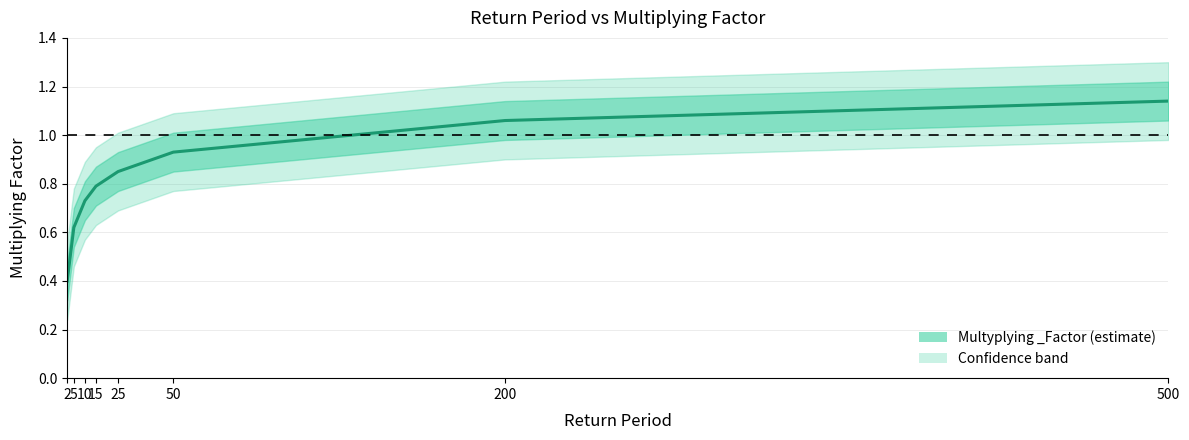

What is the smallest value displayed?

0.4